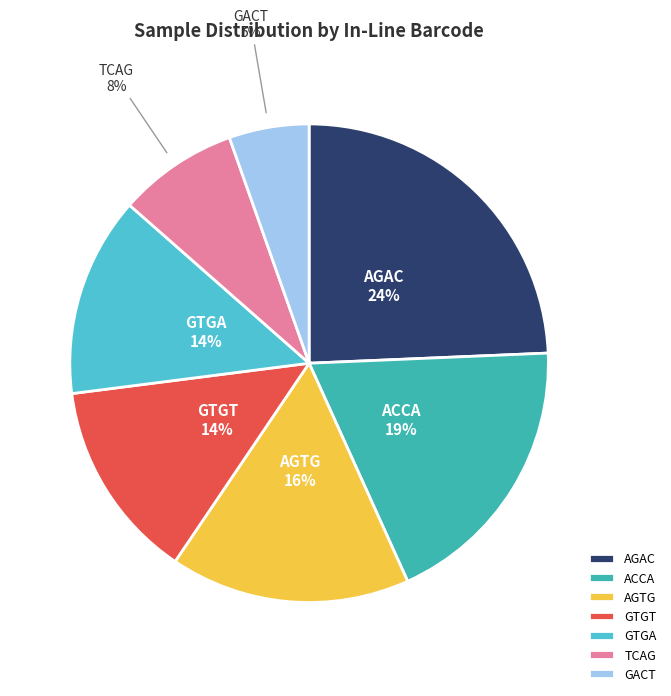

What is the ratio of the value at AGAC to the value at AGTG?

1.5